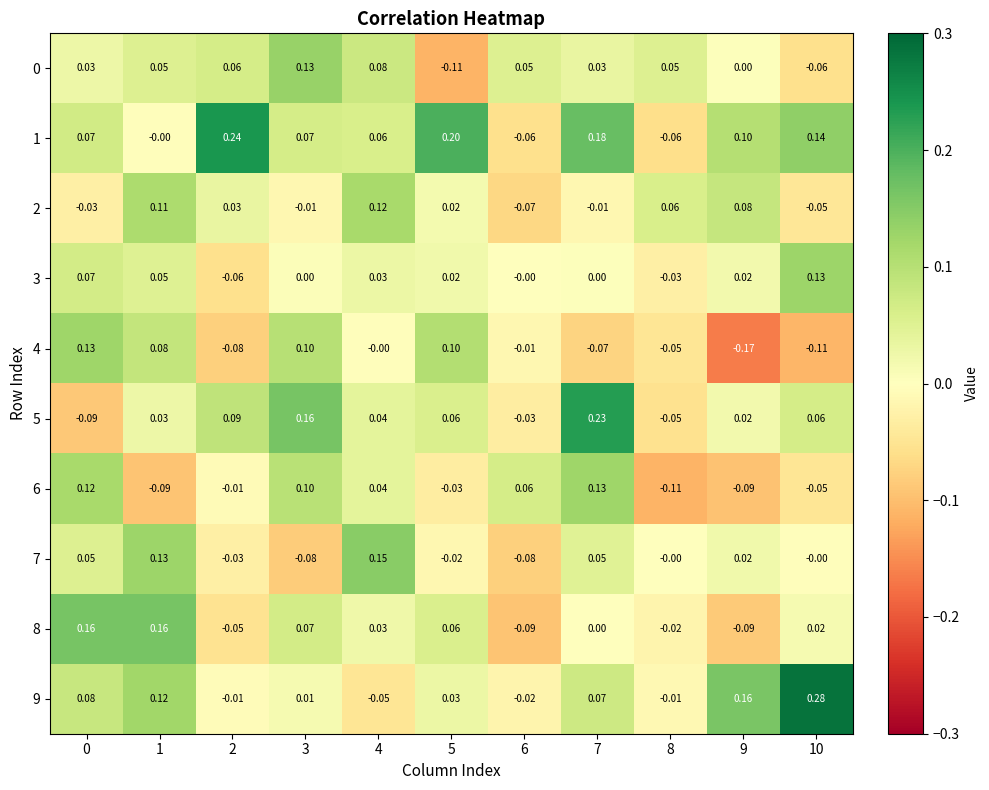

Is the value of 8 at 9 greater than the value of 5 at 2?

No